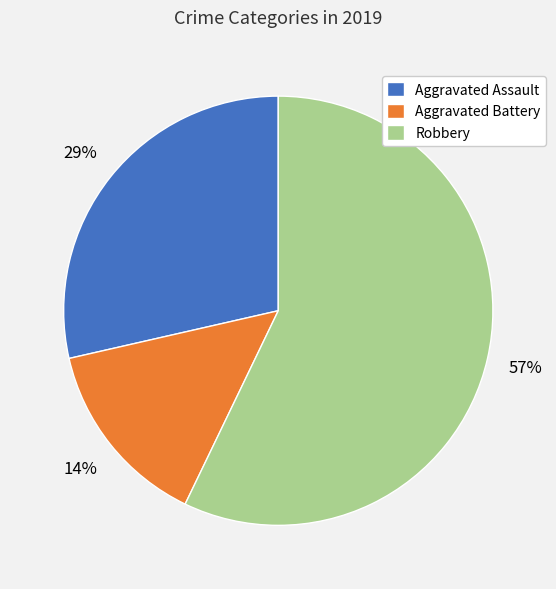

Which slice is the smallest?

Aggravated Battery